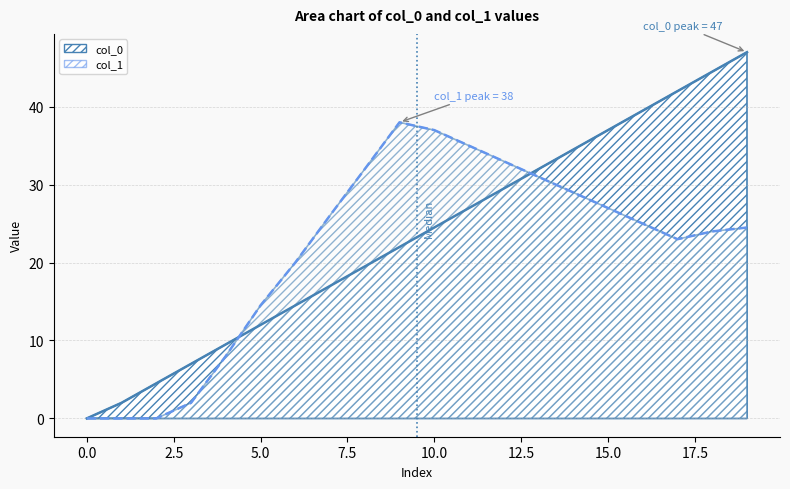

How many interior local peaks does the col_1 line series have?

1